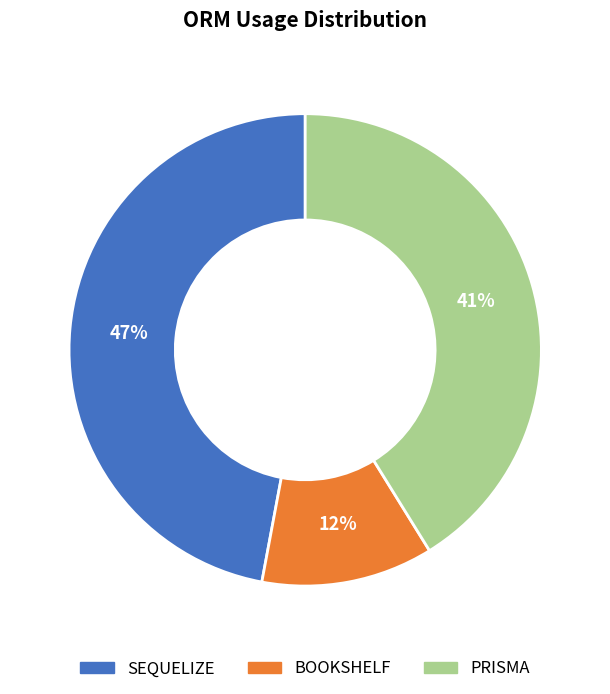

Count the number of slices in the pie.

3